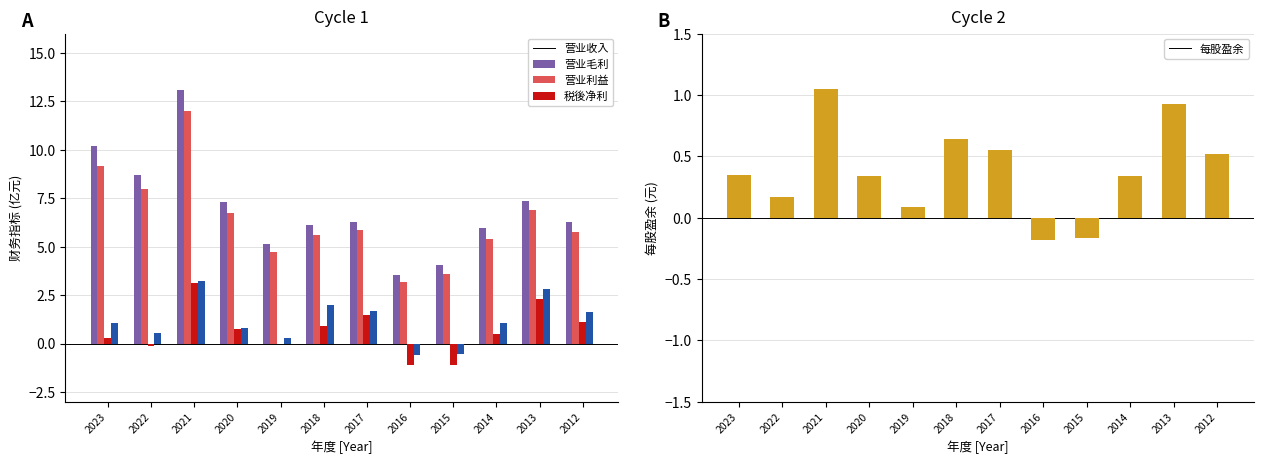

List the labels in order of 税後净利 value, largest first.

2021, 2013, 2018, 2017, 2012, 2023, 2014, 2020, 2022, 2019, 2015, 2016